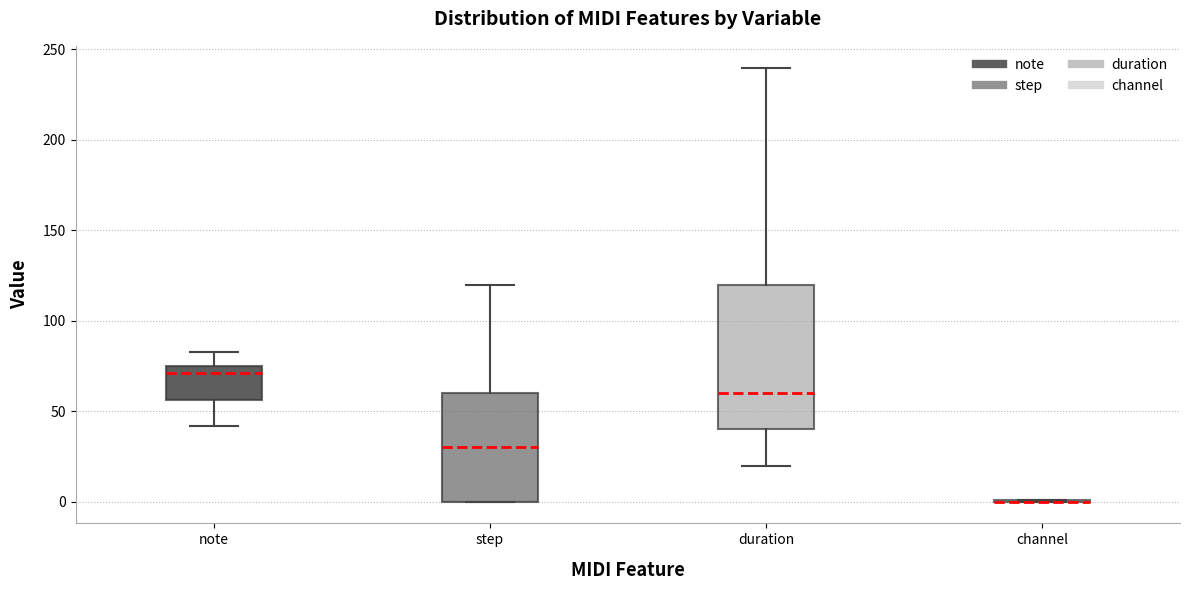

Where does the median line of the box for duration sit on the y-axis? The values are not printed on the chart, so give them approximately, as read against the axis.

60